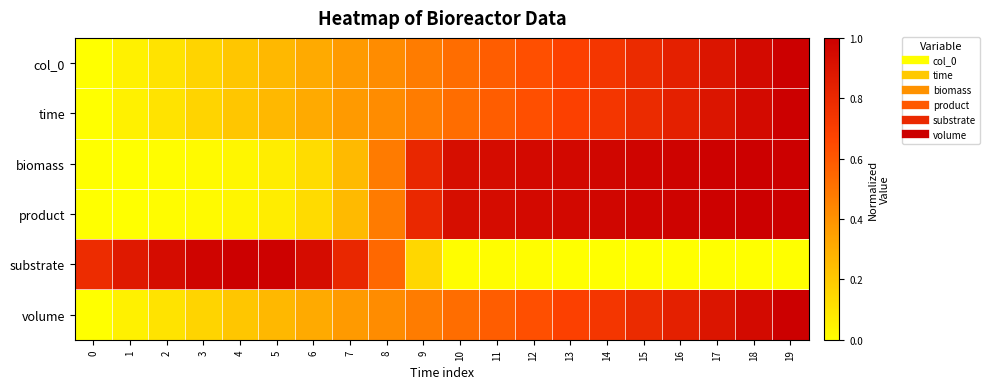

Reading left to right, what are all the values shown in this chart?

col_0: 0=0.0	1=0.1	2=0.1	3=0.2	4=0.2	5=0.3	6=0.3	7=0.4	8=0.4	9=0.5	10=0.5	11=0.6	12=0.6	13=0.7	14=0.7	15=0.8	16=0.8	17=0.9	18=0.9	19=1.0
time: 0=0.0	1=0.1	2=0.1	3=0.2	4=0.2	5=0.3	6=0.3	7=0.4	8=0.4	9=0.5	10=0.5	11=0.6	12=0.6	13=0.7	14=0.7	15=0.8	16=0.8	17=0.9	18=0.9	19=1.0
biomass: 0=0.0	1=0.0	2=0.0	3=0.0	4=0.0	5=0.1	6=0.1	7=0.3	8=0.5	9=0.8	10=0.9	11=0.9	12=1.0	13=1.0	14=1.0	15=1.0	16=1.0	17=1.0	18=1.0	19=1.0
product: 0=0.0	1=0.0	2=0.0	3=0.0	4=0.0	5=0.1	6=0.1	7=0.3	8=0.5	9=0.8	10=0.9	11=0.9	12=1.0	13=1.0	14=1.0	15=1.0	16=1.0	17=1.0	18=1.0	19=1.0
substrate: 0=0.8	1=0.9	2=0.9	3=1.0	4=1.0	5=1.0	6=0.9	7=0.8	8=0.5	9=0.1	10=0.0	11=0.0	12=0.0	13=0.0	14=0.0	15=0.0	16=0.0	17=0.0	18=0.0	19=0.0
volume: 0=0.0	1=0.1	2=0.1	3=0.2	4=0.2	5=0.3	6=0.3	7=0.4	8=0.4	9=0.5	10=0.5	11=0.6	12=0.6	13=0.7	14=0.7	15=0.8	16=0.8	17=0.9	18=0.9	19=1.0